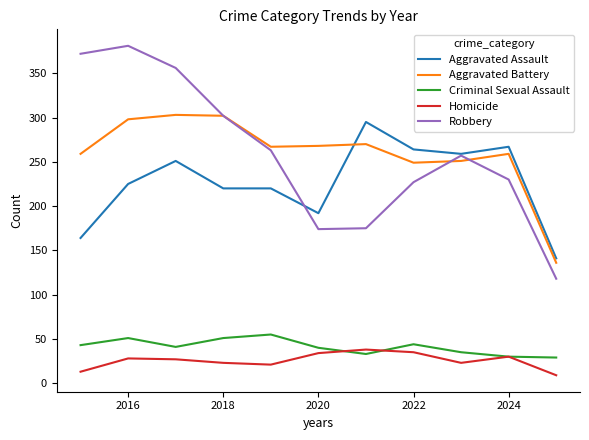

True or false: Criminal Sexual Assault and Aggravated Assault cross at least once.

False